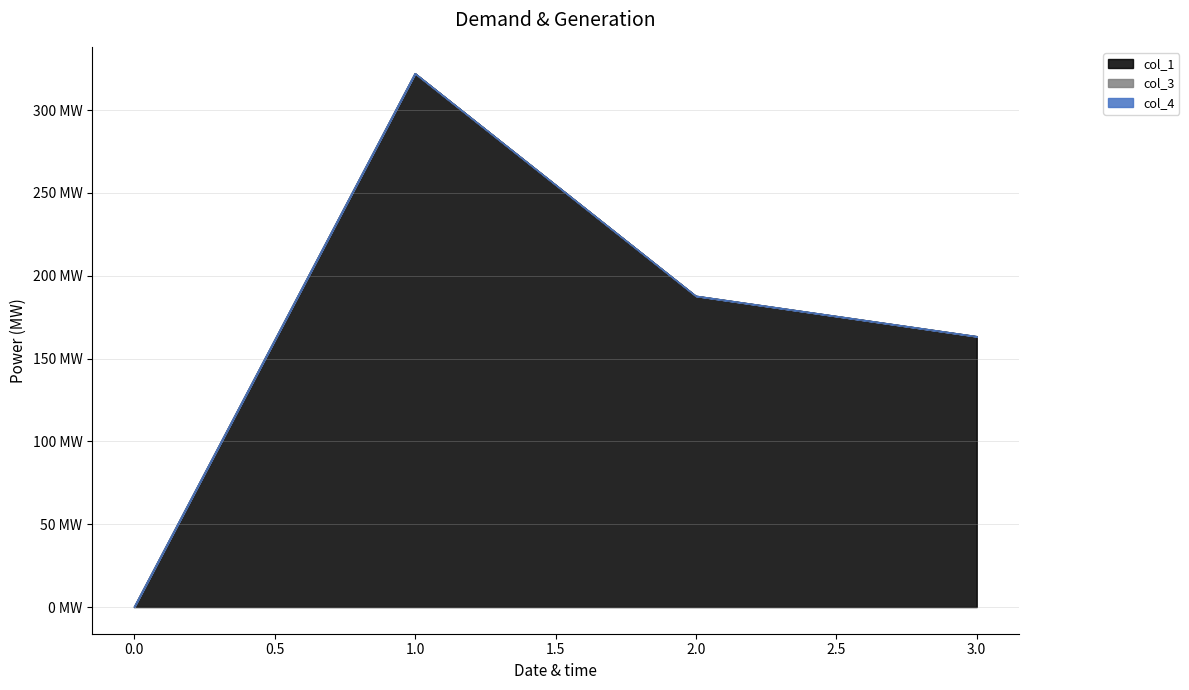

What is the spread (max minus min) of values at 2?

187.7